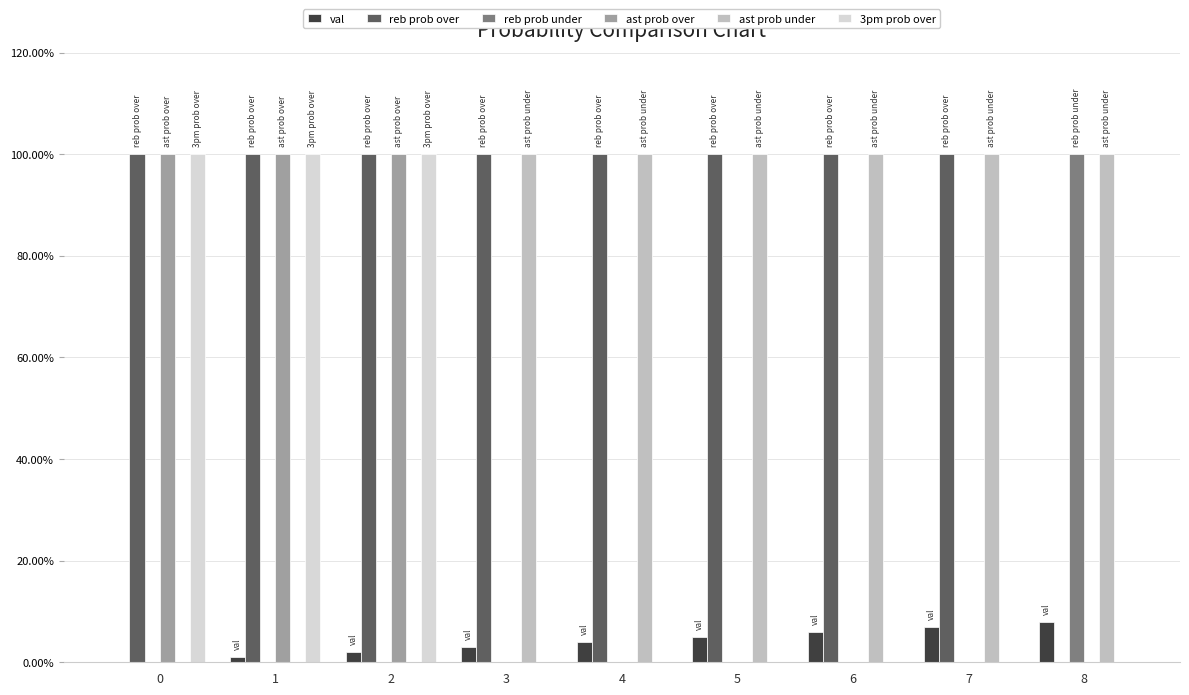

The ast prob over series shows 0 at 6. True or false?

True